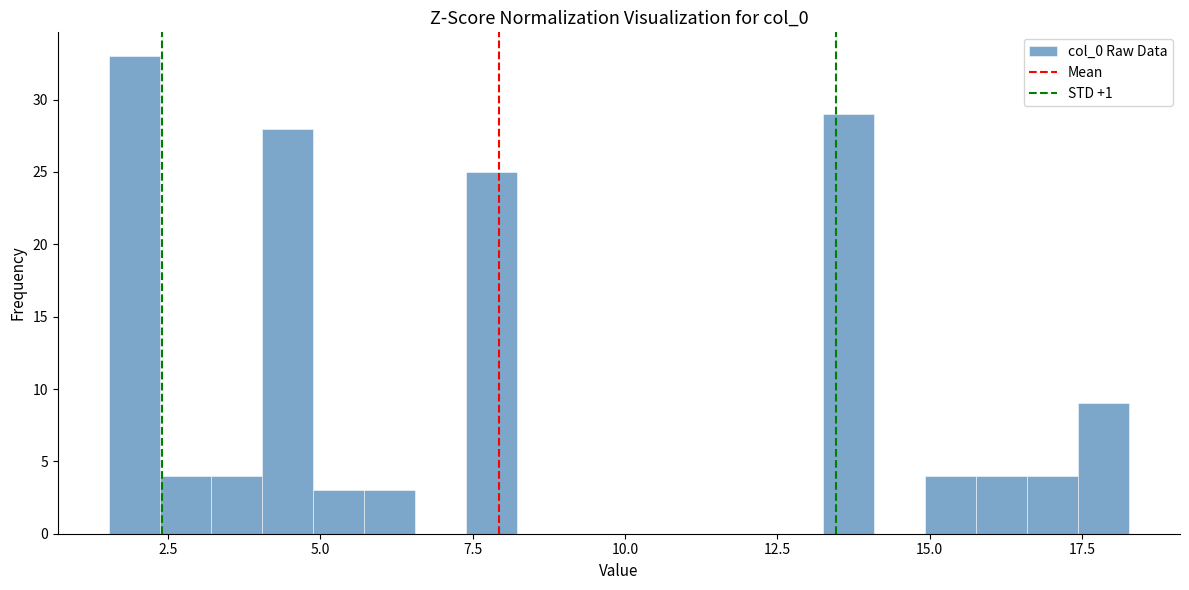

Around what value on the x-axis is the tallest bar? Give the approximate position of its centre, as read against the axis.

2.0